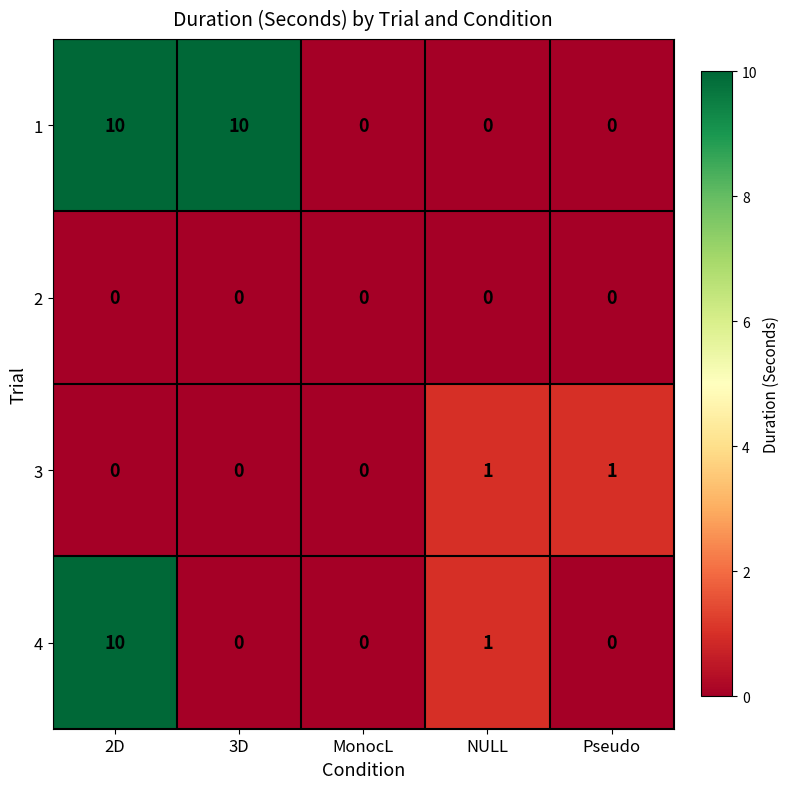

What is the difference between the maximum and minimum values in the 4 series?

10